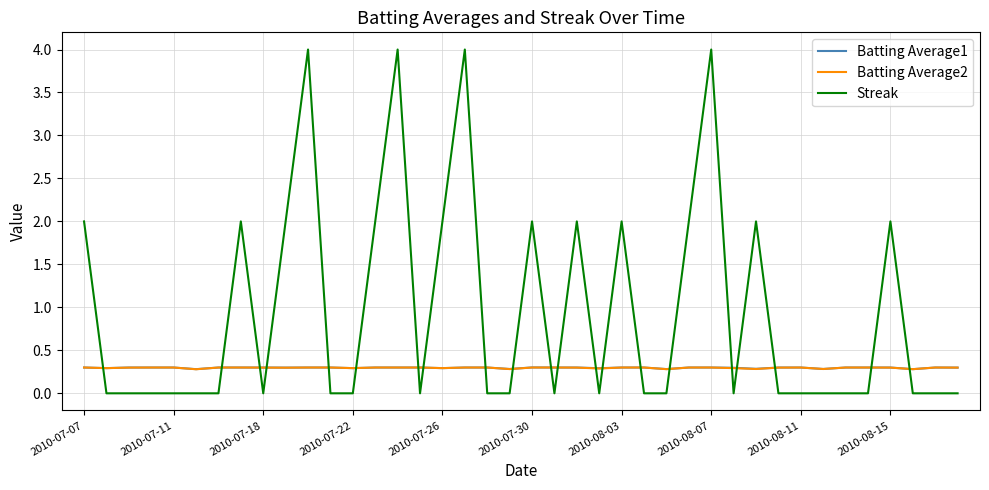

Which series has the largest range (max minus min)?

Streak